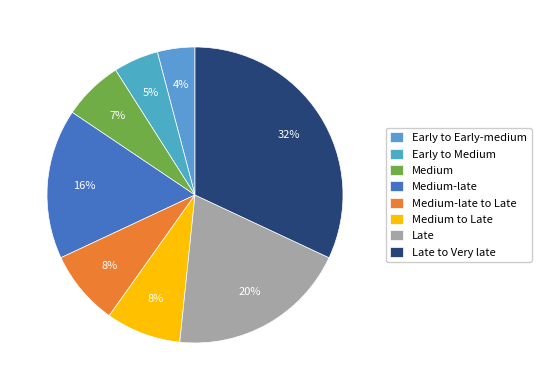

How many segments does this pie chart have?

8